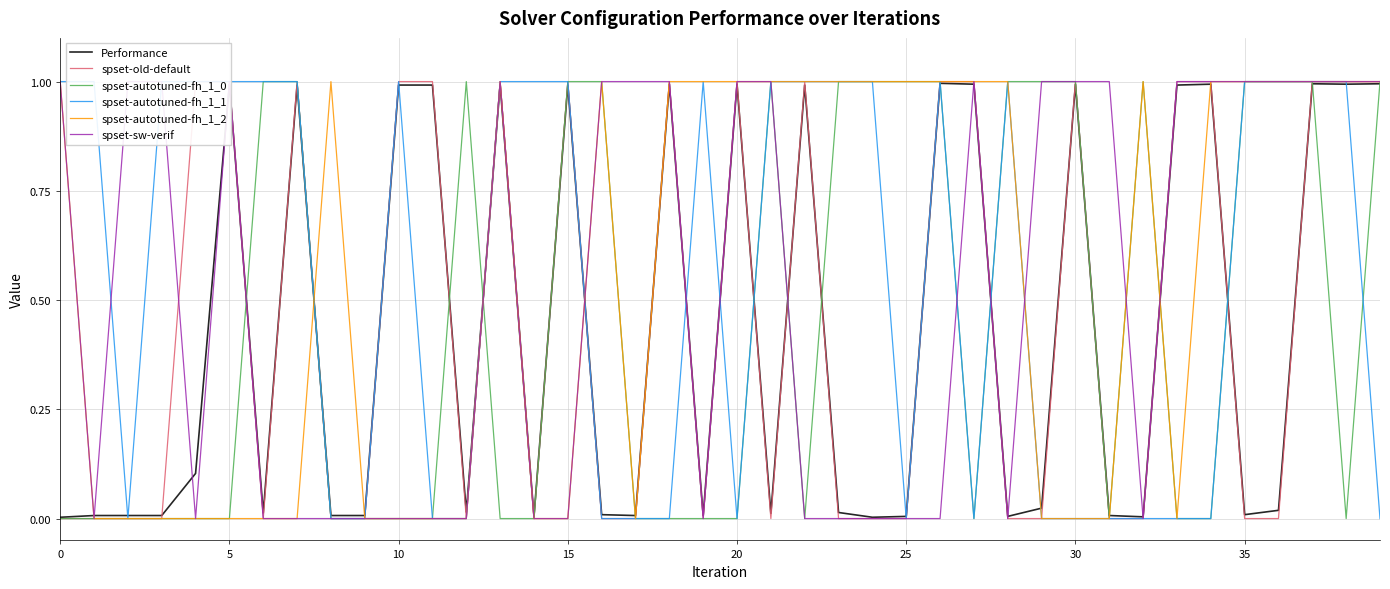

What is the maximum value for spset-autotuned-fh_1_2?

1.0